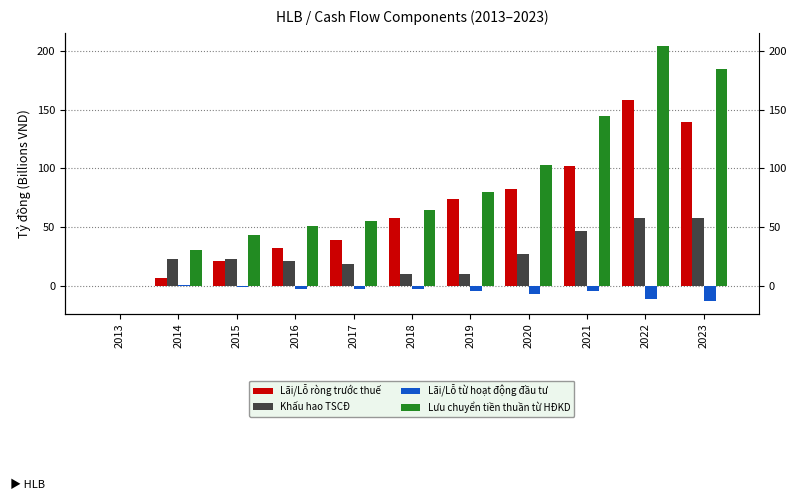

What is the smallest value displayed?

-13.0